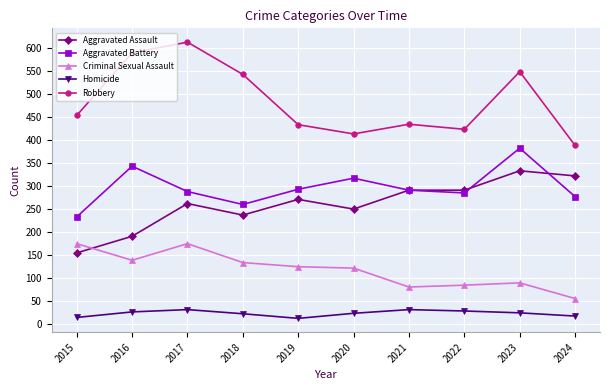

True or false: Criminal Sexual Assault has more than 0 points higher than both neighbors.

True